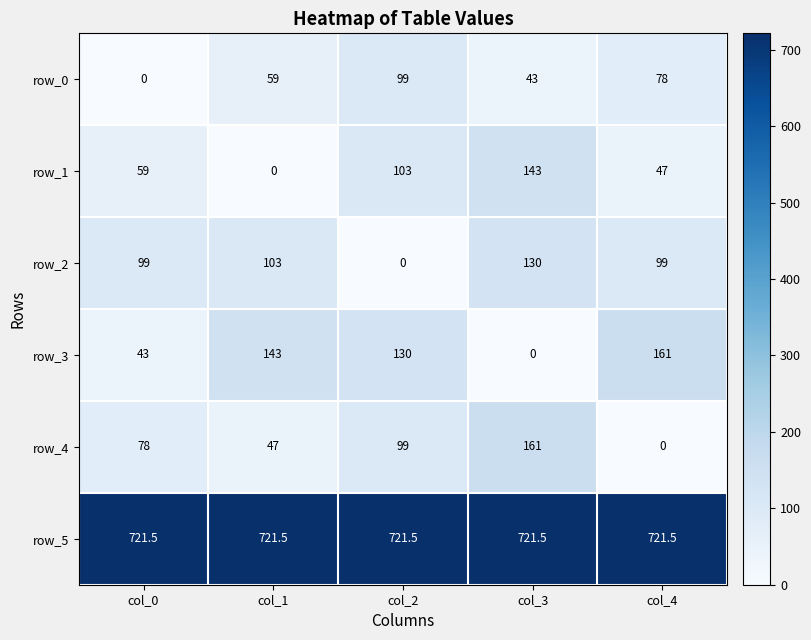

What is the difference between the maximum and minimum values in the row_0 series?

99.0